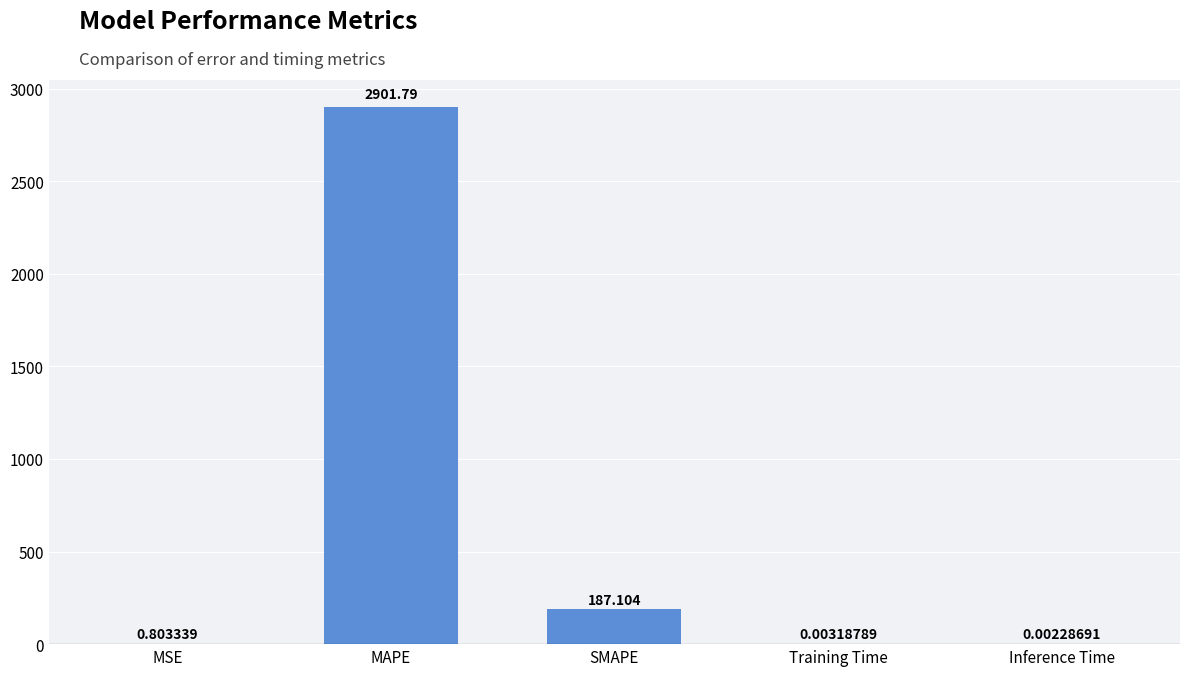

What is the sum of all values?

3089.7